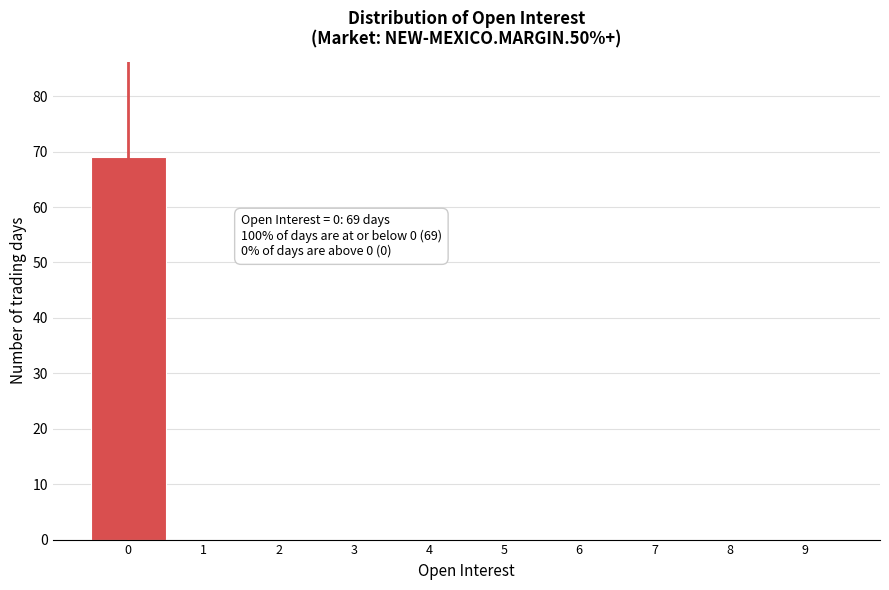

Which range on the x-axis has the tallest bar?

-0.5 to 0.5